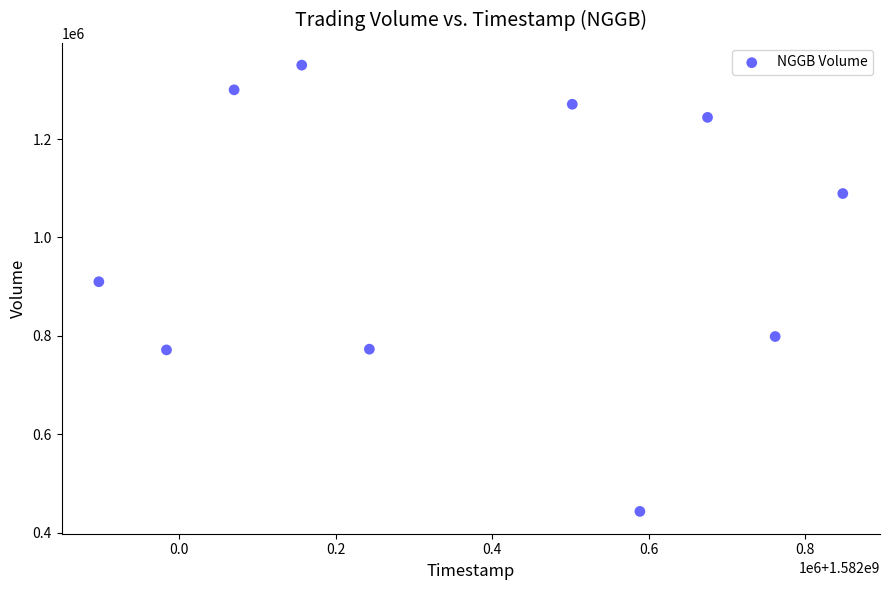

What is the average Y value?

994960